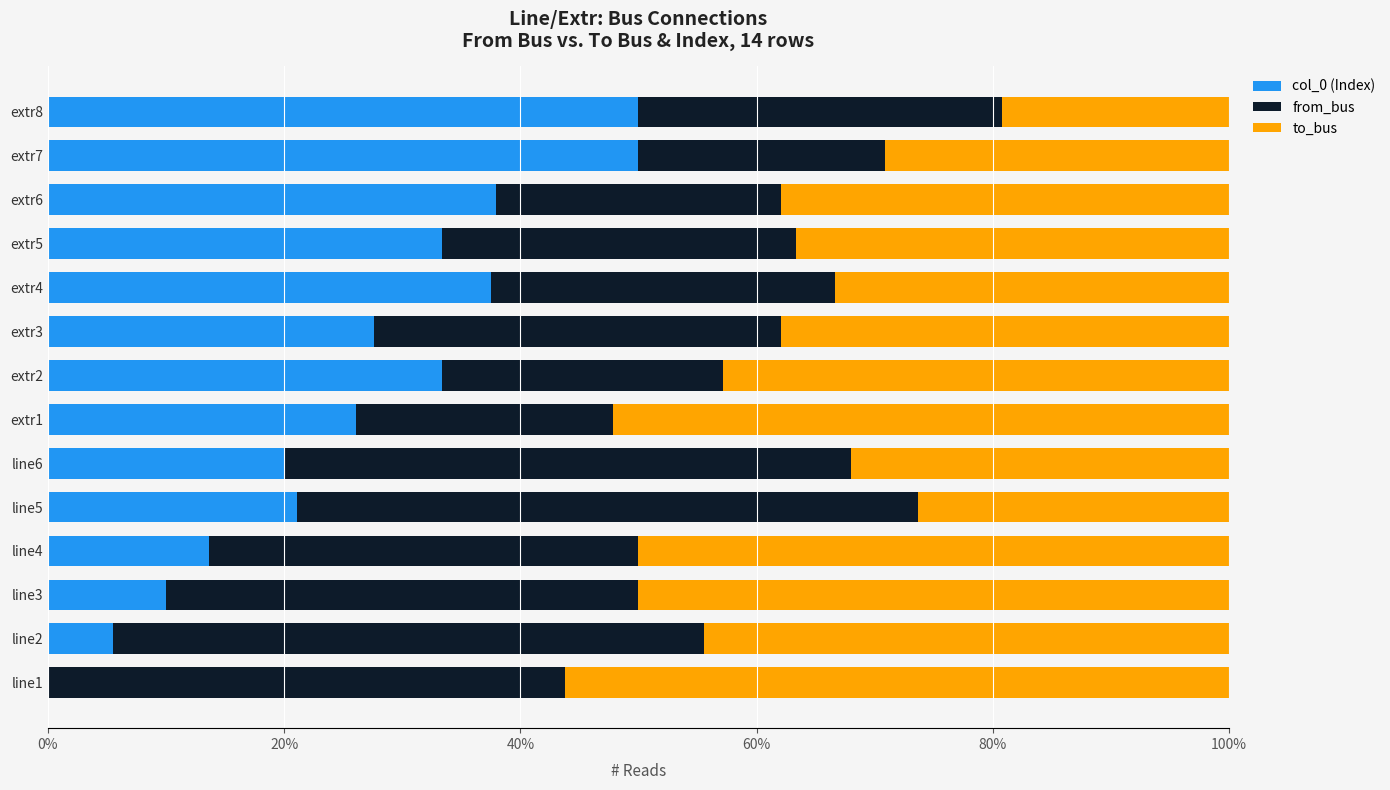

What are all the series names shown in the legend?

col_0 (Index), from_bus, to_bus